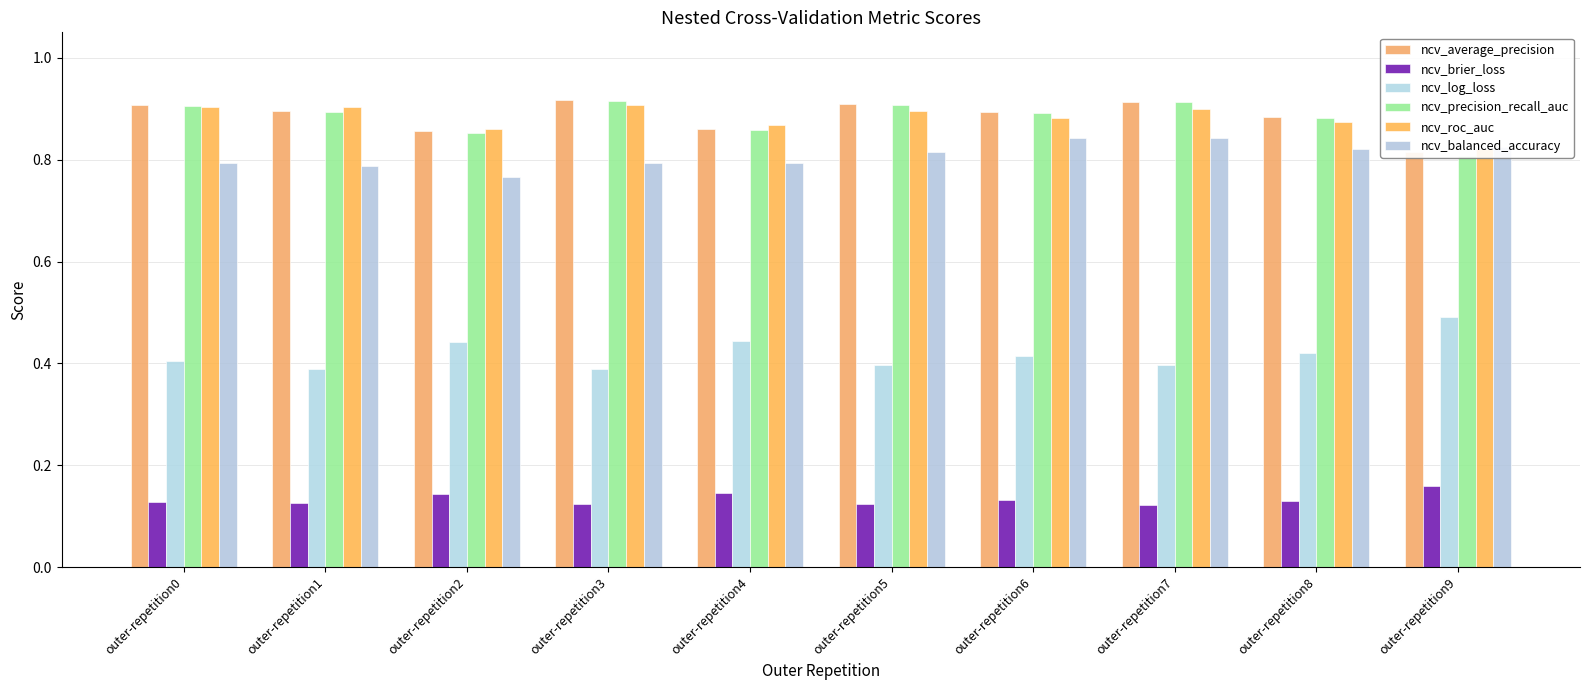

Is it true that ncv_average_precision equals 0.9 at outer-repetition3?

True